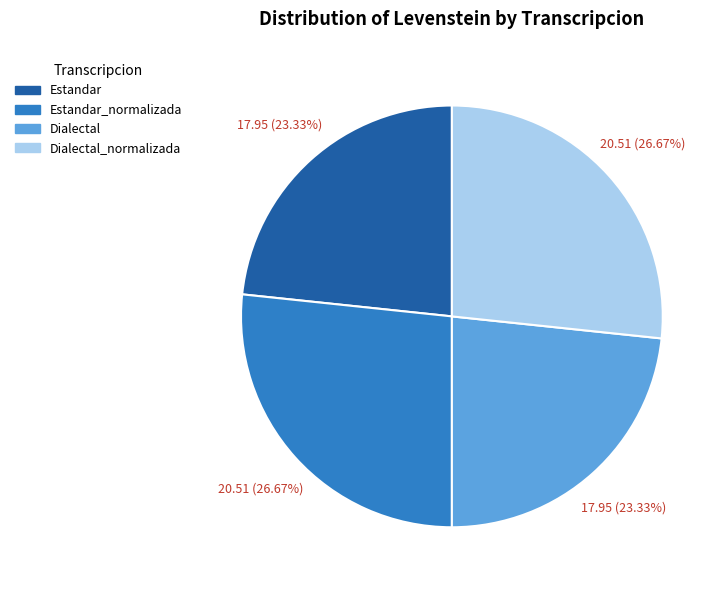

What percentage is the Estandar slice, to the nearest percent?

23%